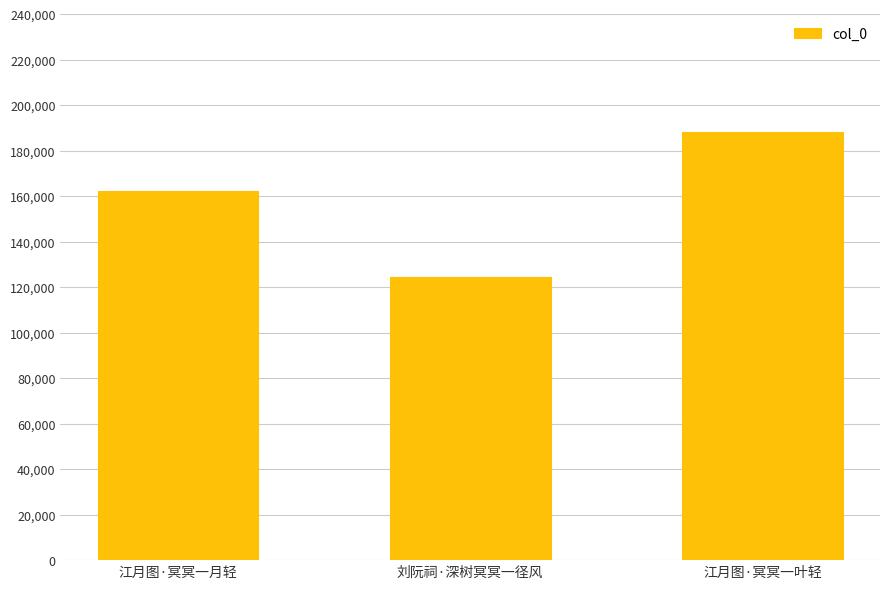

What is the change in value from 江月图·冥冥一月轻 to 江月图·冥冥一叶轻?

+25773